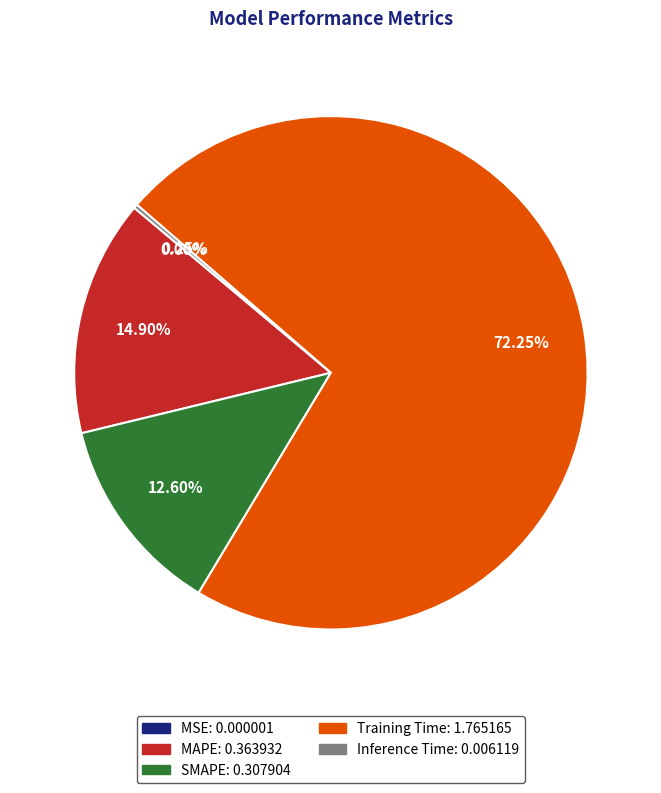

Which slice is the largest?

Training Time